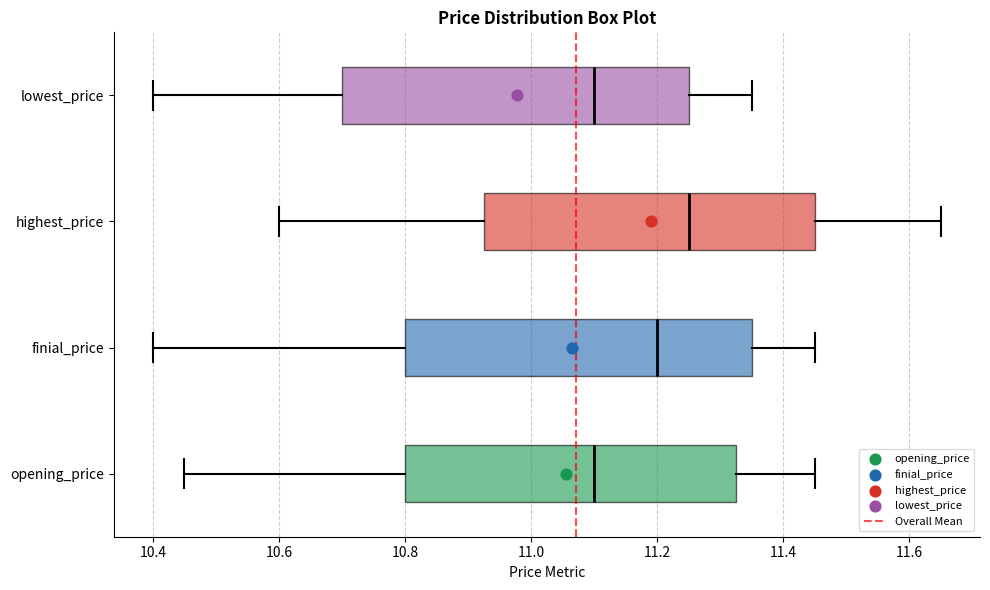

Which box has the furthest to the right median line?

highest_price